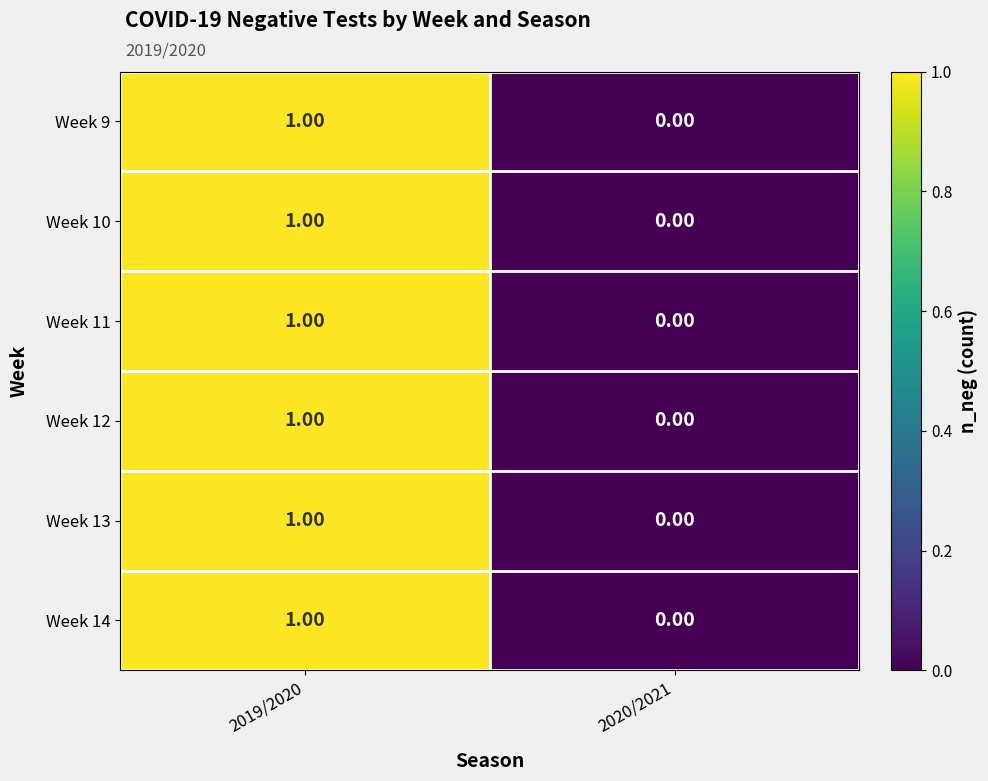

What is the total value across all series at 2019/2020?

6